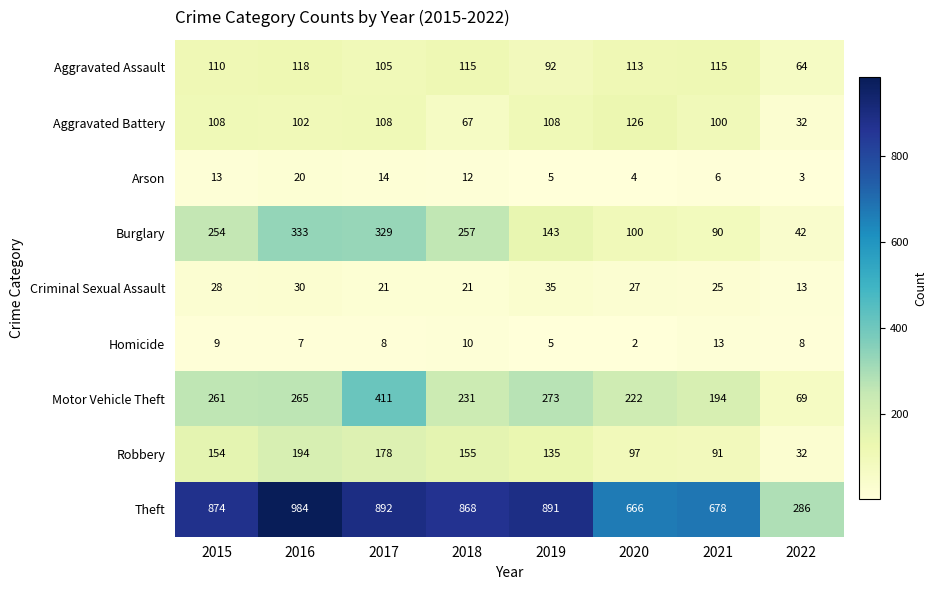

What is the difference between the highest and lowest values at 2017?

884